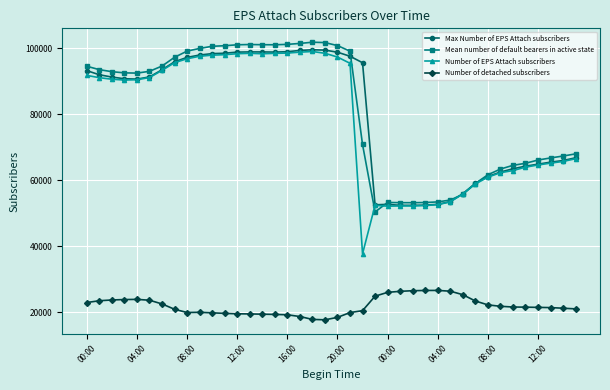

What is the greatest value displayed?

101769